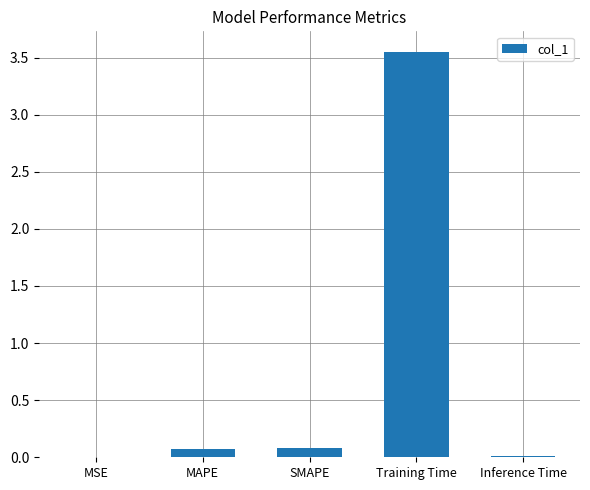

The value at Training Time is 1.2. True or false?

False